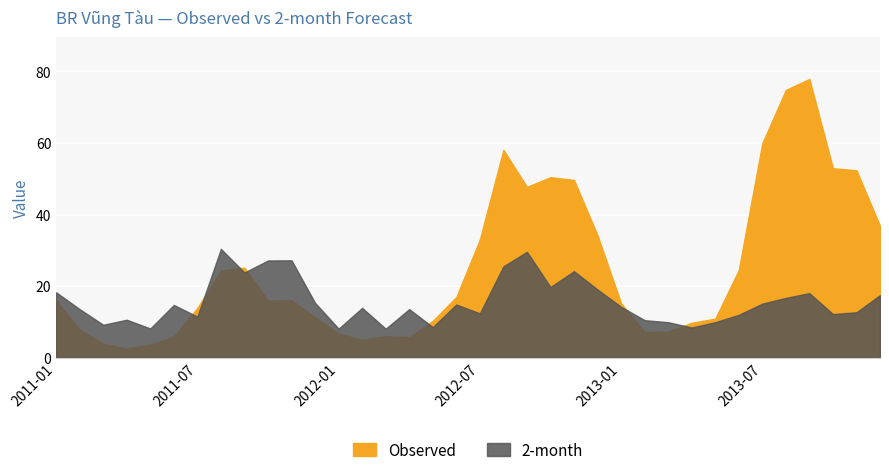

What is the difference between the 2-month values at 2013-04 and 2013-02?

2.1